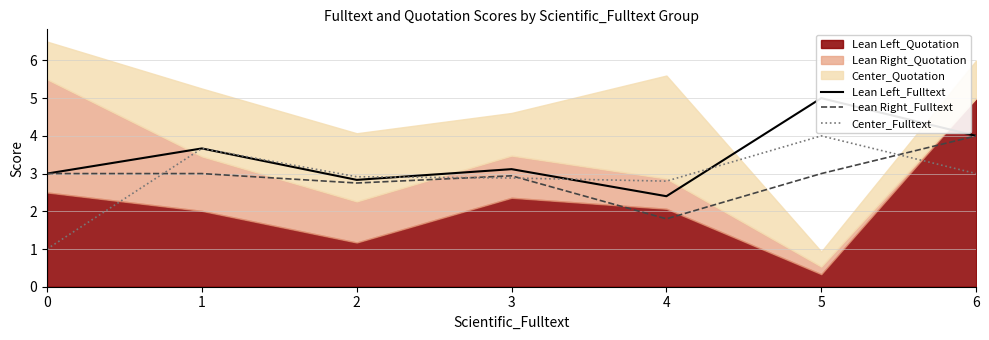

True or false: Center_Fulltext and Lean Left_Fulltext cross at least once.

True